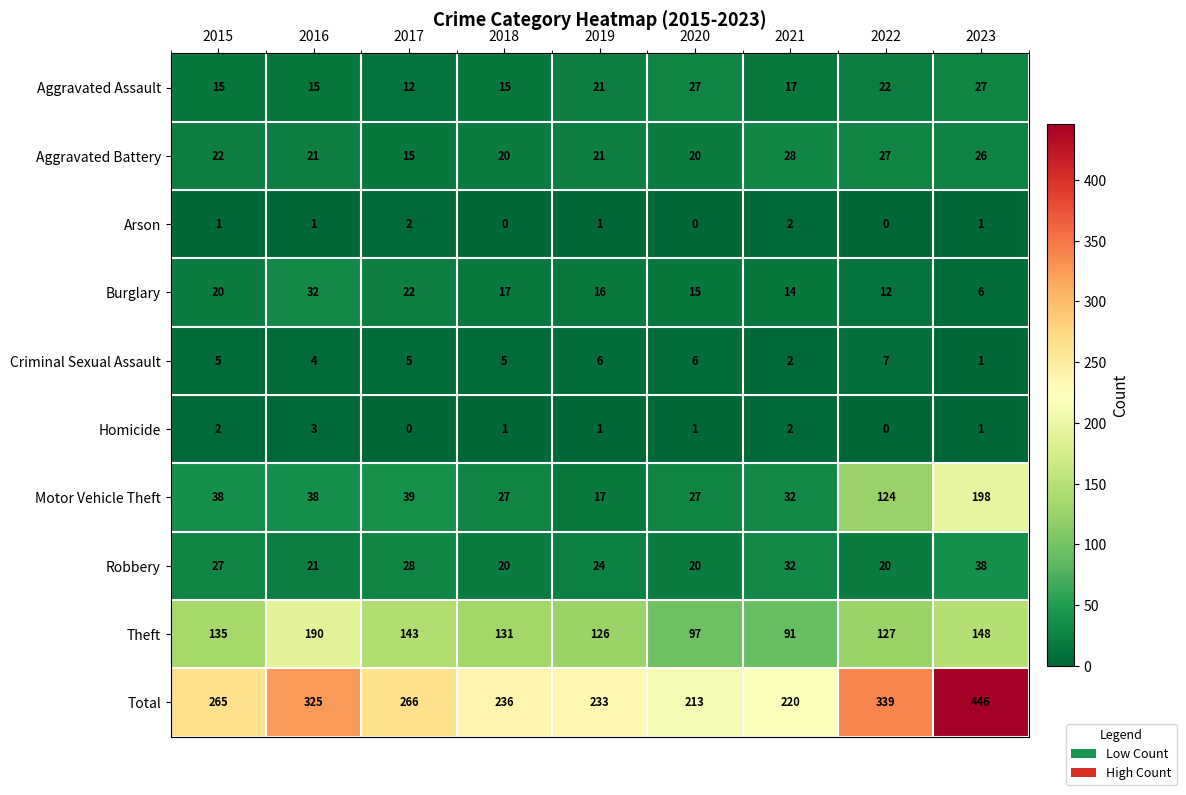

What is the difference between the maximum and second lowest values in the Theft series?

93